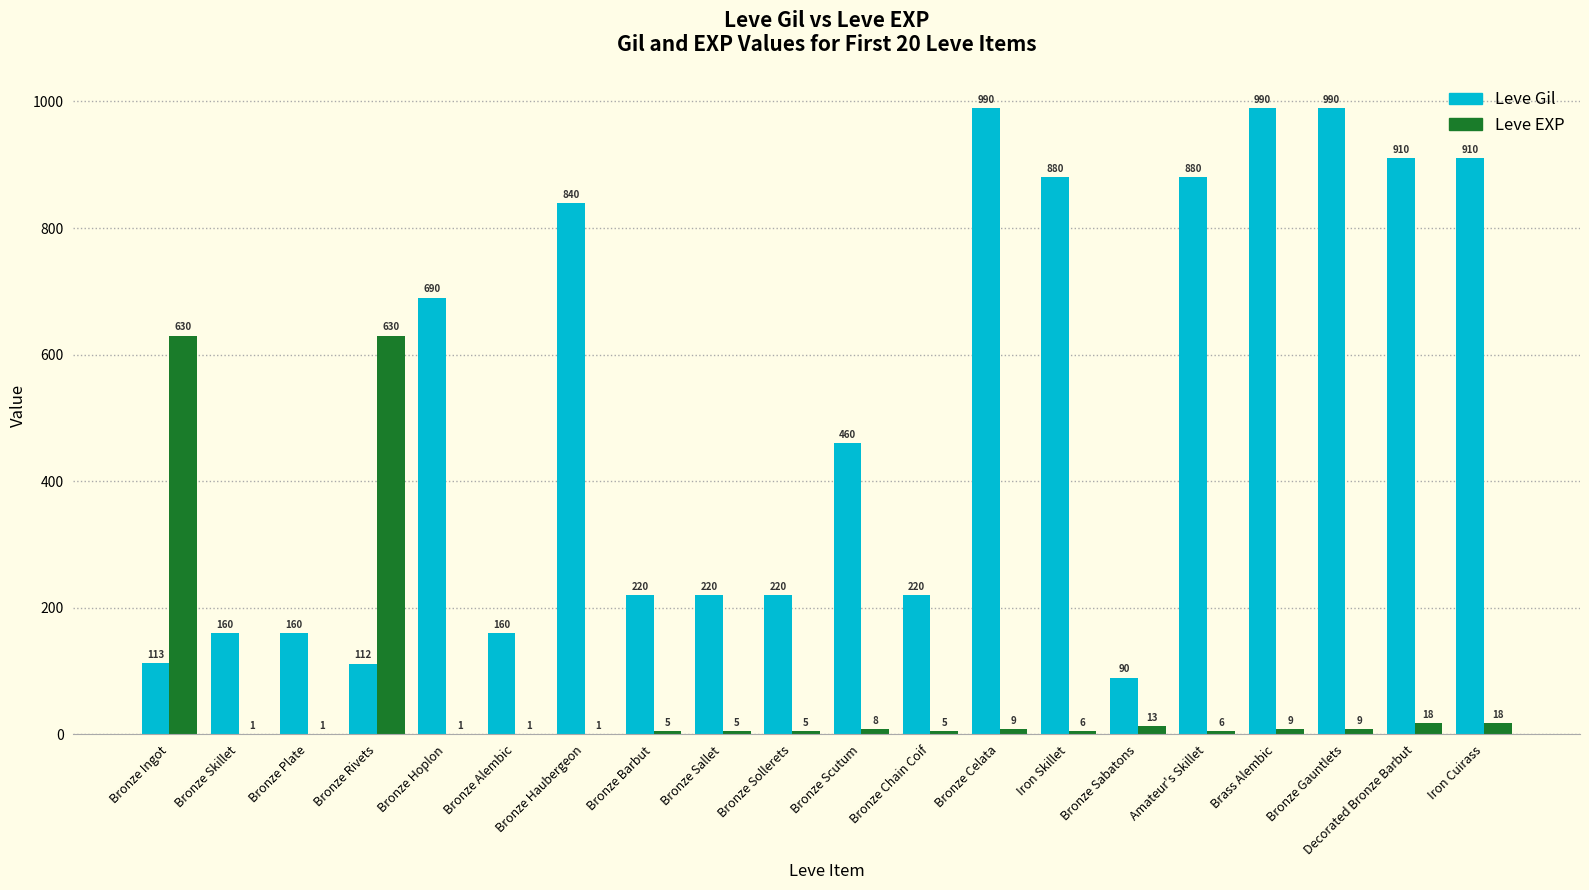

Is it true that Leve Gil equals 690 at Bronze Hoplon?

True